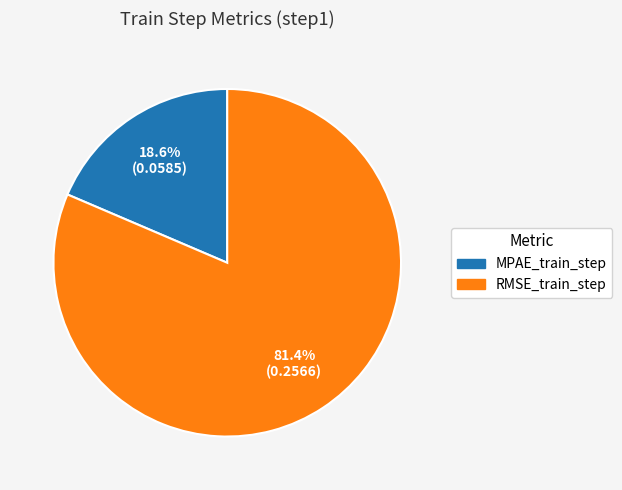

Between MPAE_train_step and RMSE_train_step, which is larger?

RMSE_train_step